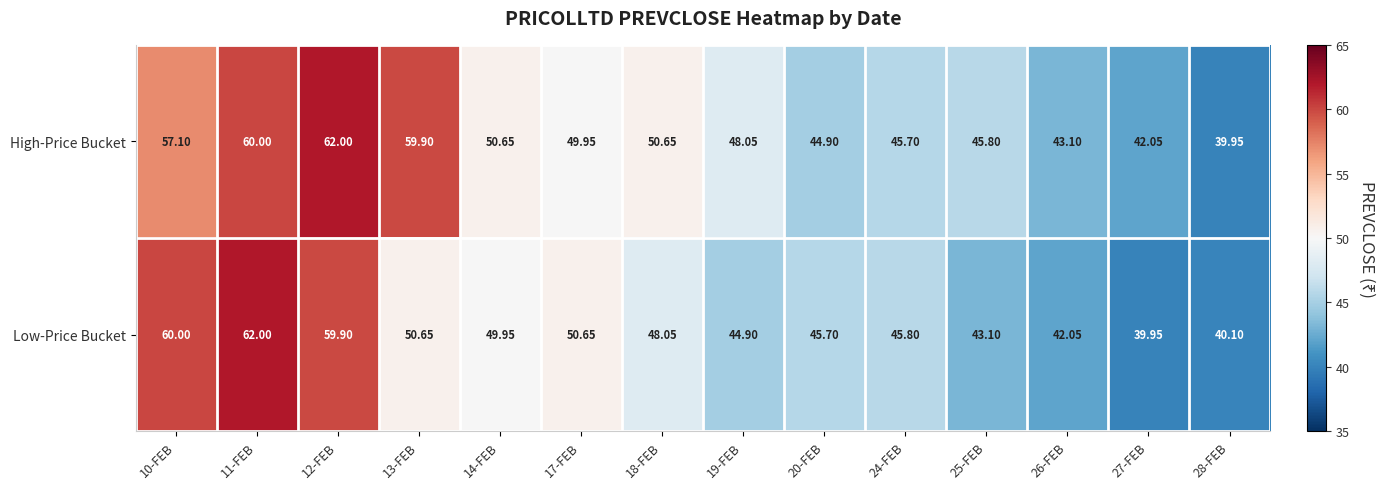

Which series changed the most between 20-FEB and 28-FEB?

Low-Price Bucket